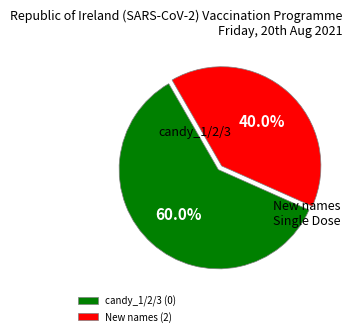

Which has a higher value, New names (2) or candy_1/2/3 (0)?

candy_1/2/3 (0)